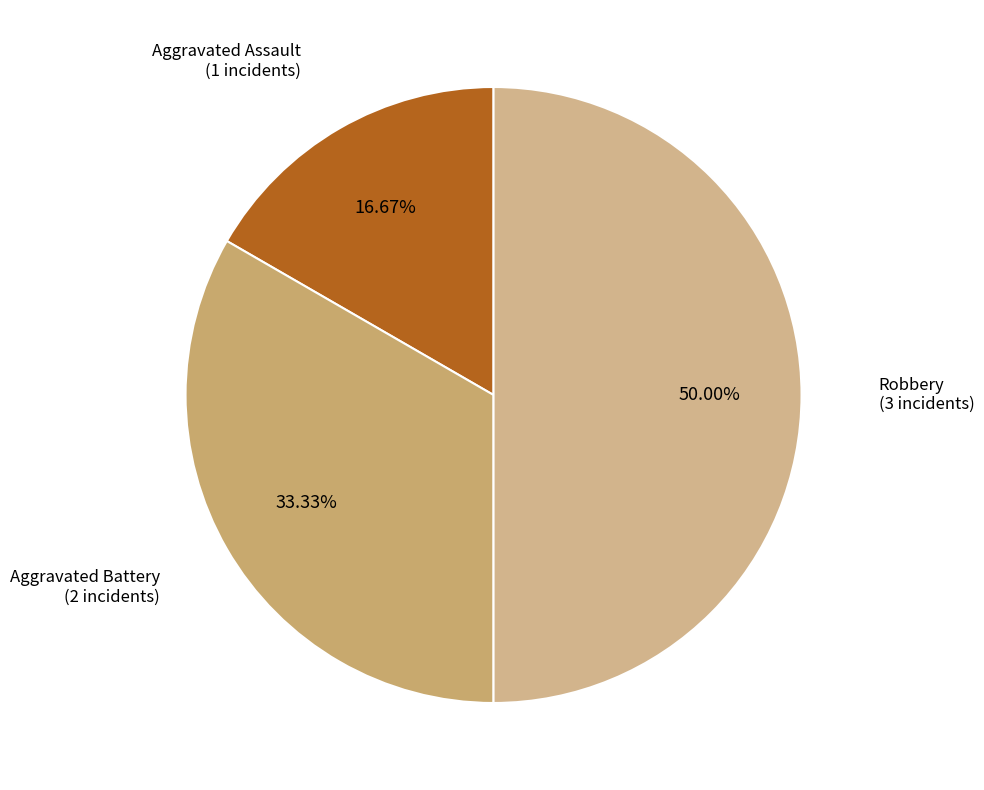

Count the number of slices in the pie.

3